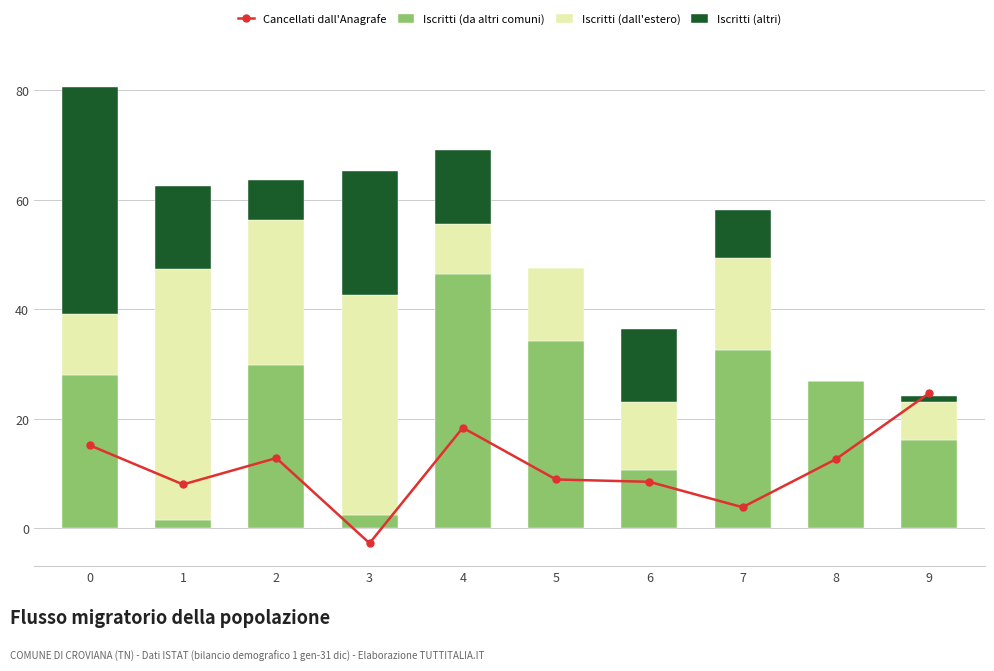

How many data points in Cancellati dall'Anagrafe are above 12?

5